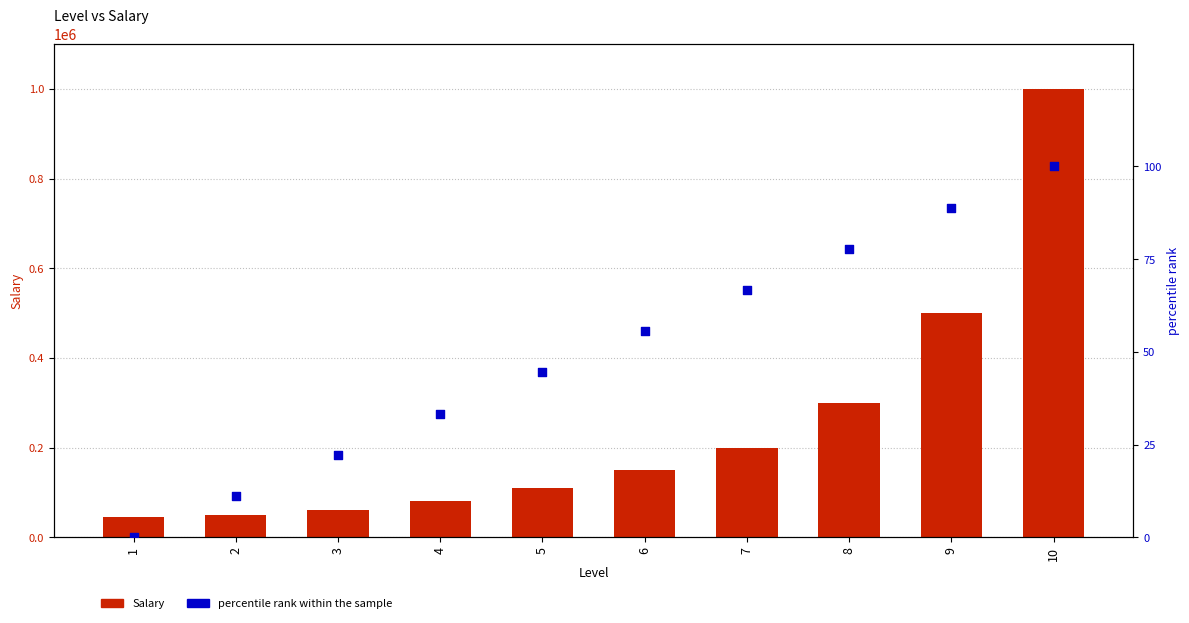

What are all the series names shown in the legend?

Salary, percentile rank within the sample